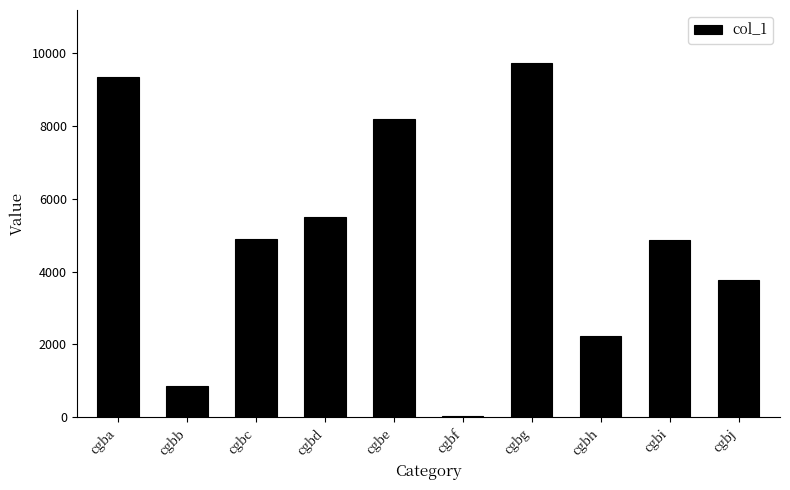

Are the bars grouped side by side (vs. stacked)?

No